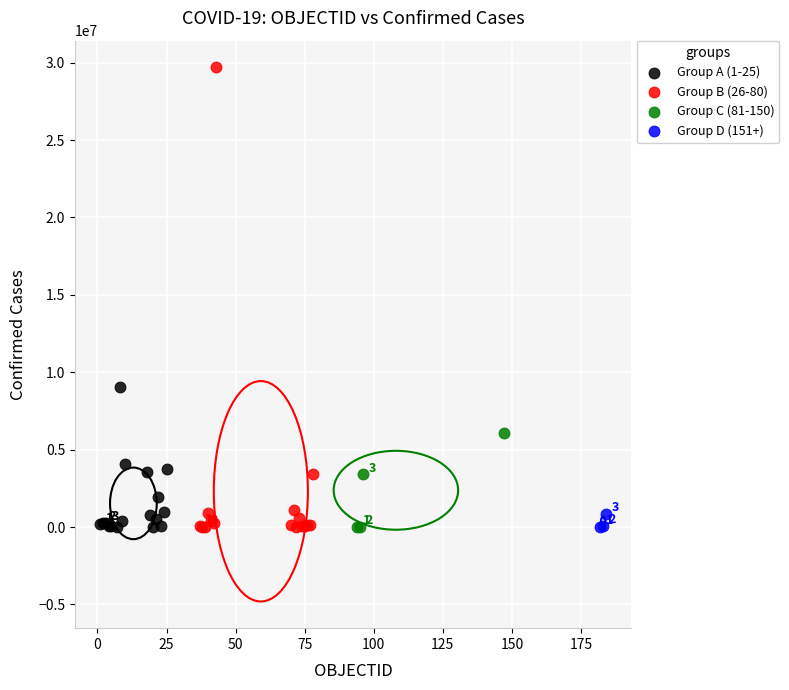

Which series contains the highest Y value?

Group B (26-80)